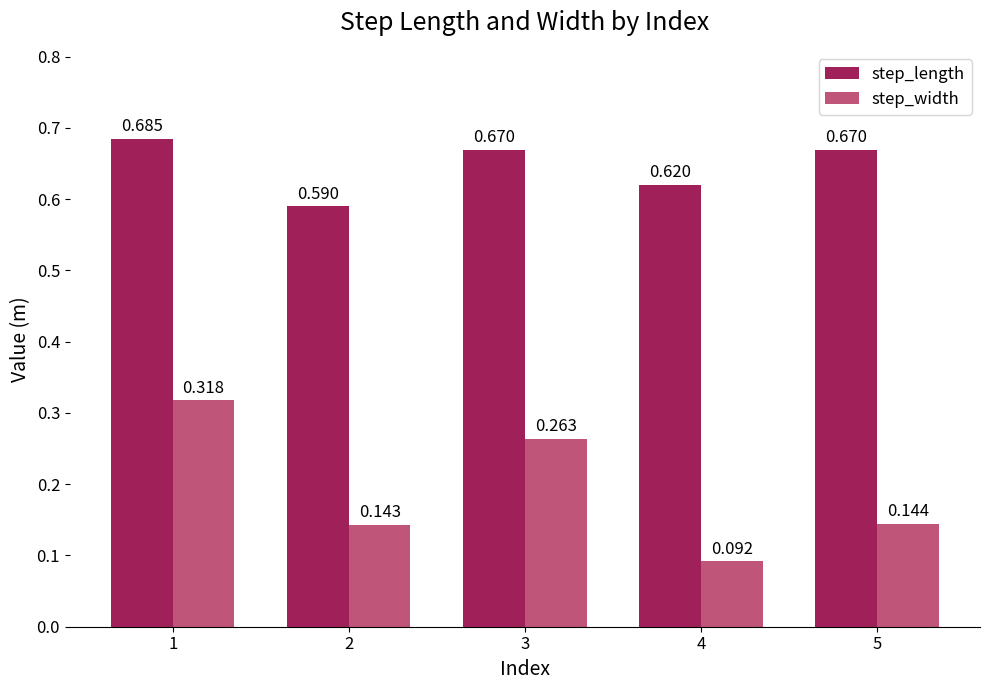

Which series has the largest total across all categories?

step_length